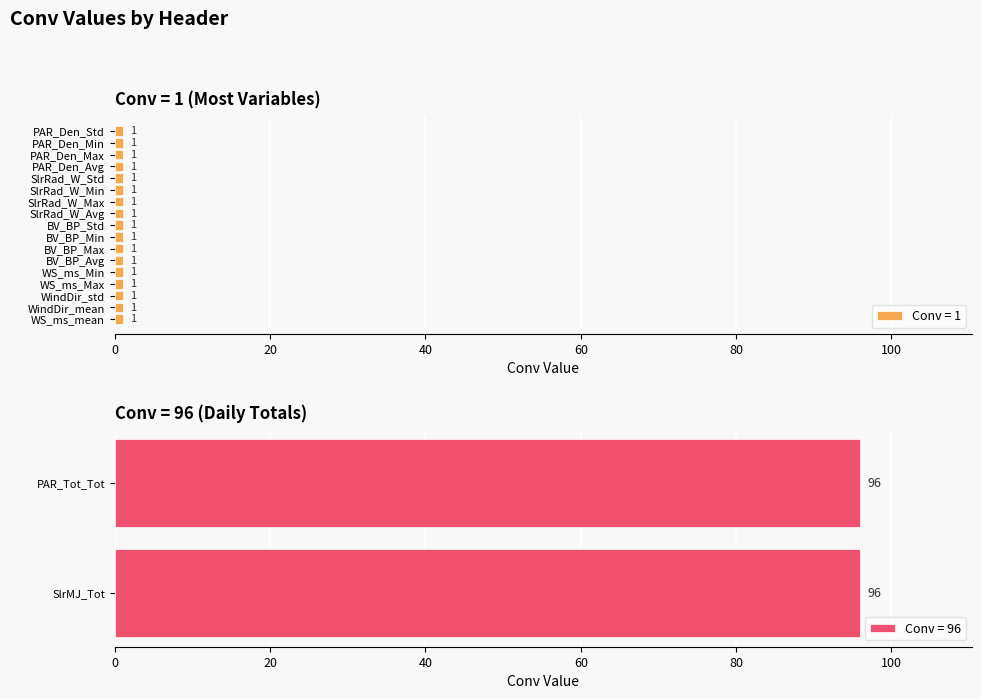

List the labels in order of value, smallest first.

WS_ms_mean, WindDir_mean, WindDir_std, WS_ms_Max, WS_ms_Min, BV_BP_Avg, BV_BP_Max, BV_BP_Min, BV_BP_Std, SlrRad_W_Avg, SlrRad_W_Max, SlrRad_W_Min, SlrRad_W_Std, PAR_Den_Avg, PAR_Den_Max, PAR_Den_Min, PAR_Den_Std, SlrMJ_Tot, PAR_Tot_Tot